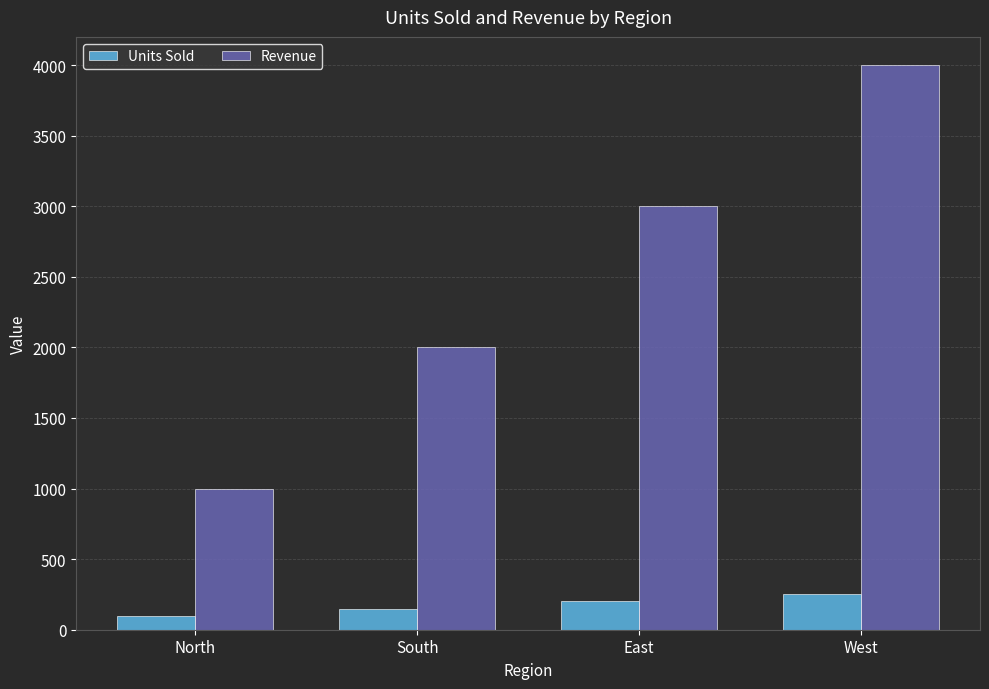

What is the difference between the maximum and minimum values in the Units Sold series?

150